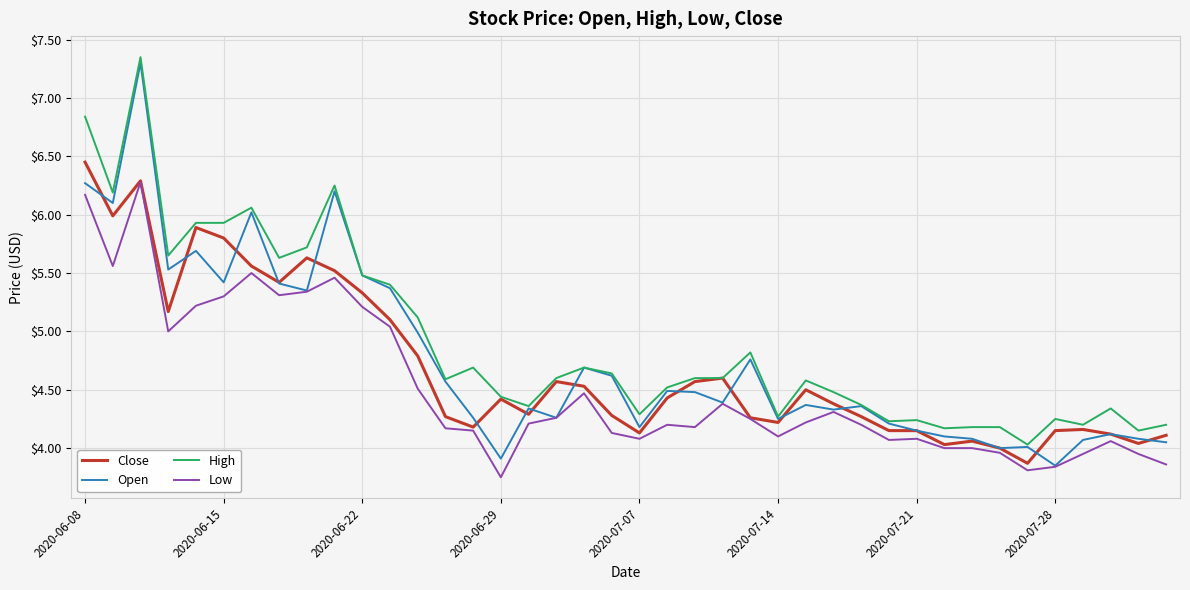

Count the number of data series in this chart.

4